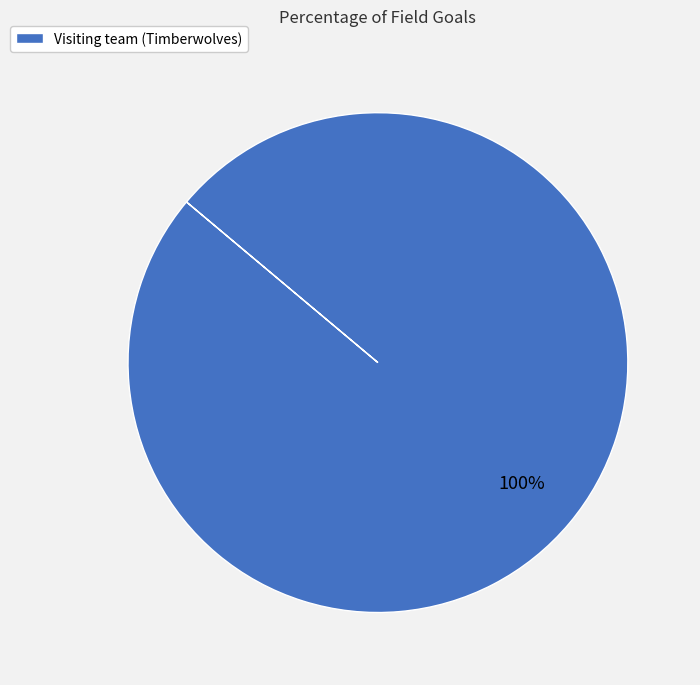

Rank the categories by value from highest to lowest.

Visiting team (Timberwolves)